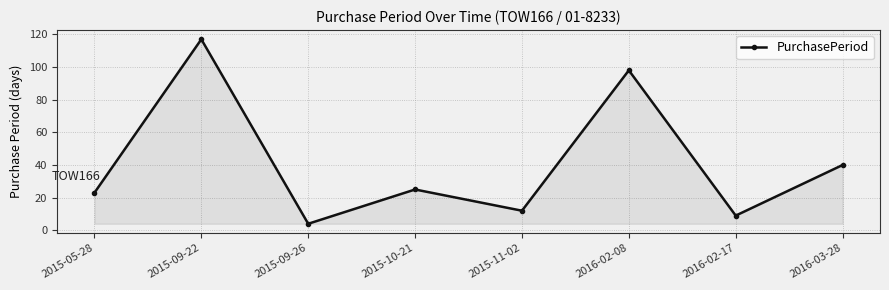

Rank the categories by value from highest to lowest.

2015-09-22, 2016-02-08, 2016-03-28, 2015-10-21, 2015-05-28, 2015-11-02, 2016-02-17, 2015-09-26